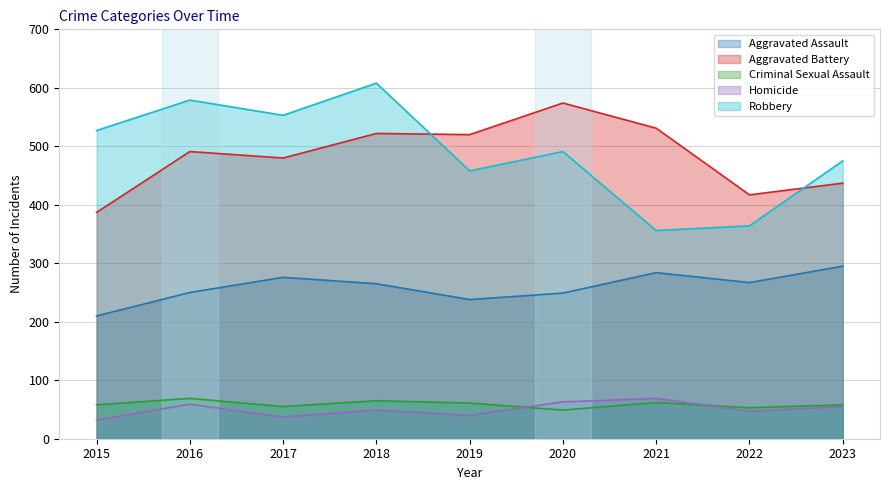

Between 2018 and 2022, which series saw the biggest shift?

Robbery